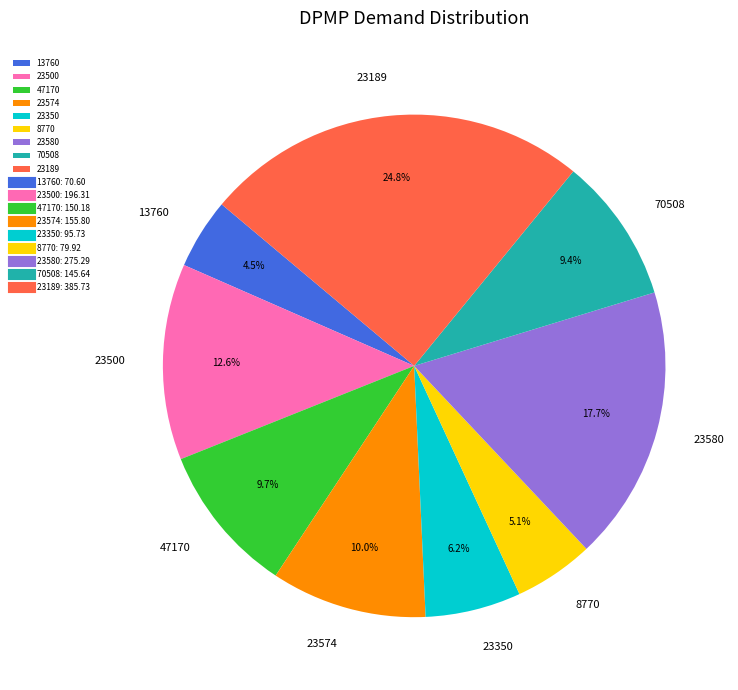

Approximately how many times larger is the value at 47170 compared to 23574?

1.0